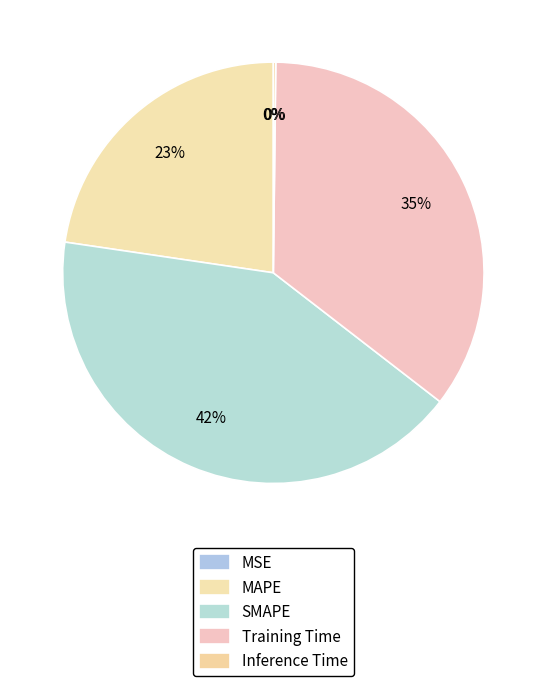

To the nearest percent, what portion does MAPE represent?

23%